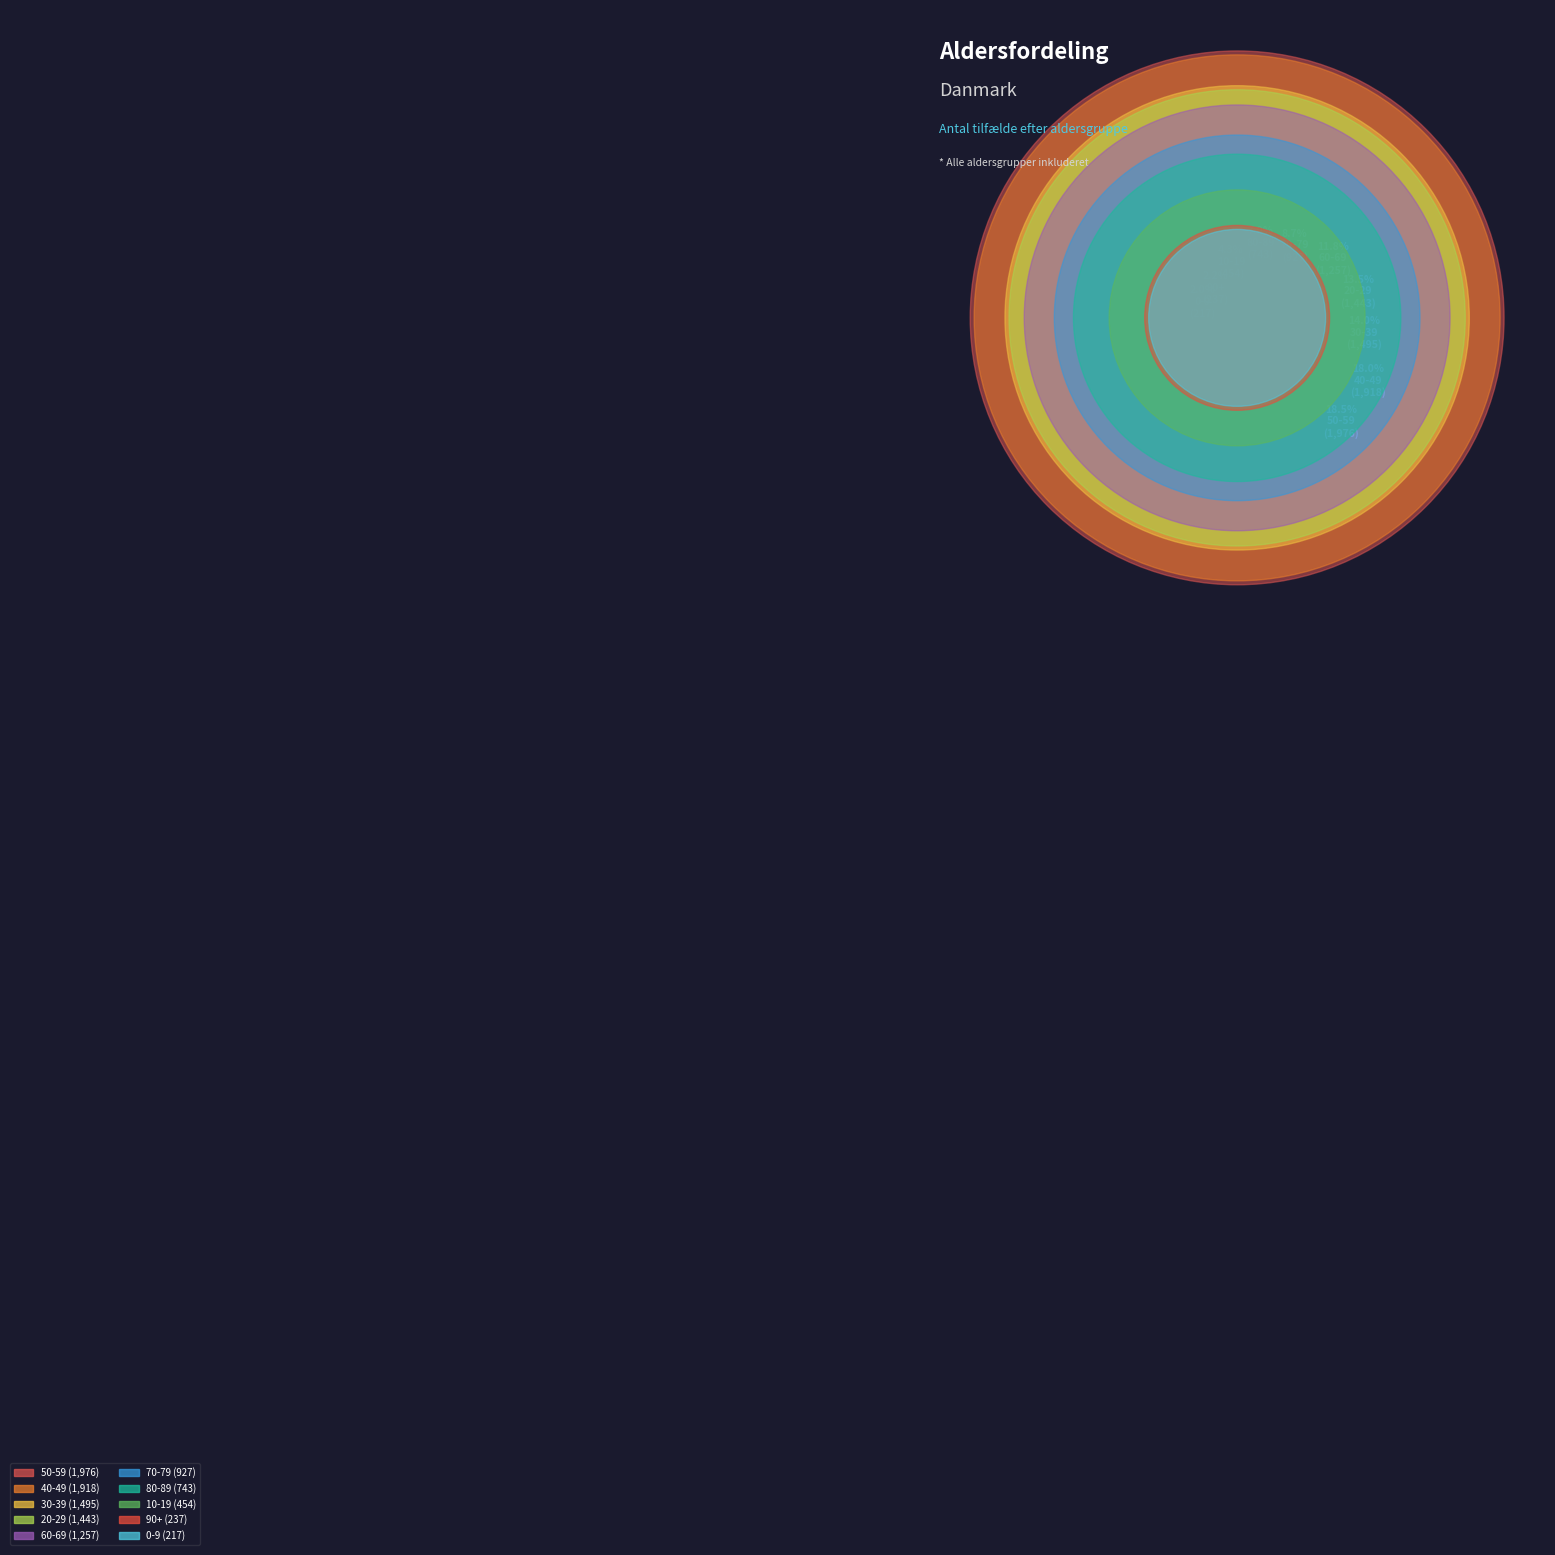

To the nearest percent, what percentage of the pie is 80-89?

7%